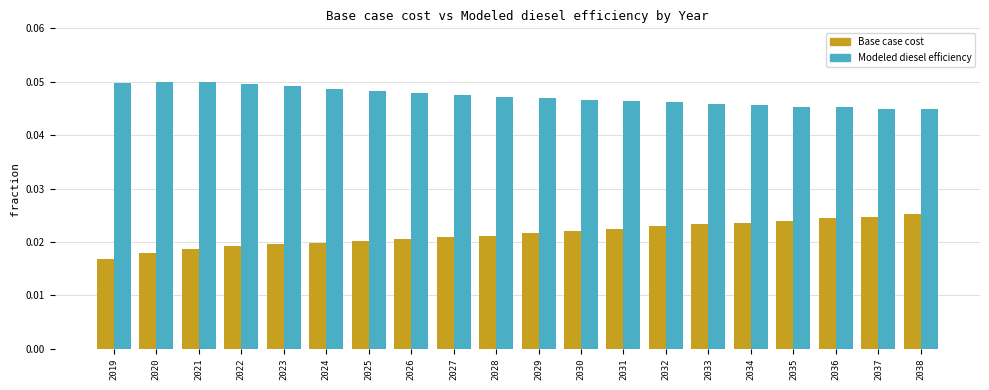

How many bars are there in total?

40